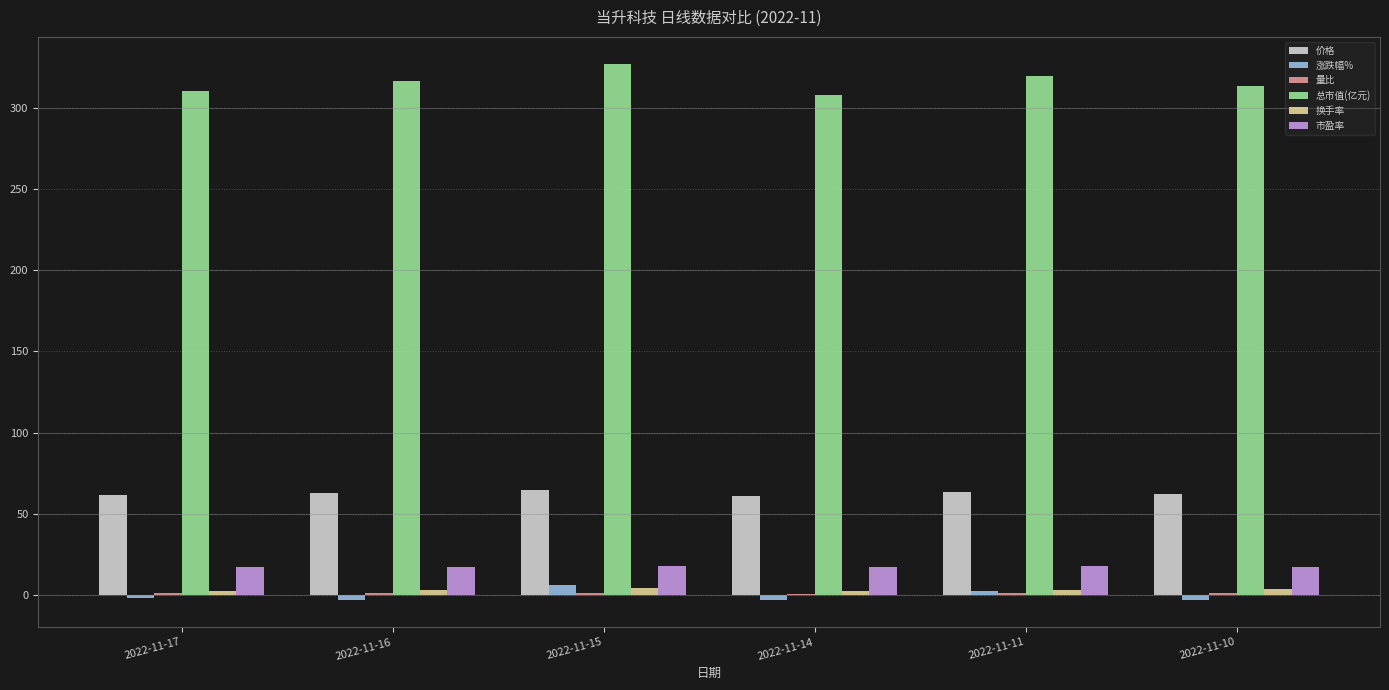

What is the sum of all 价格 values?

374.4